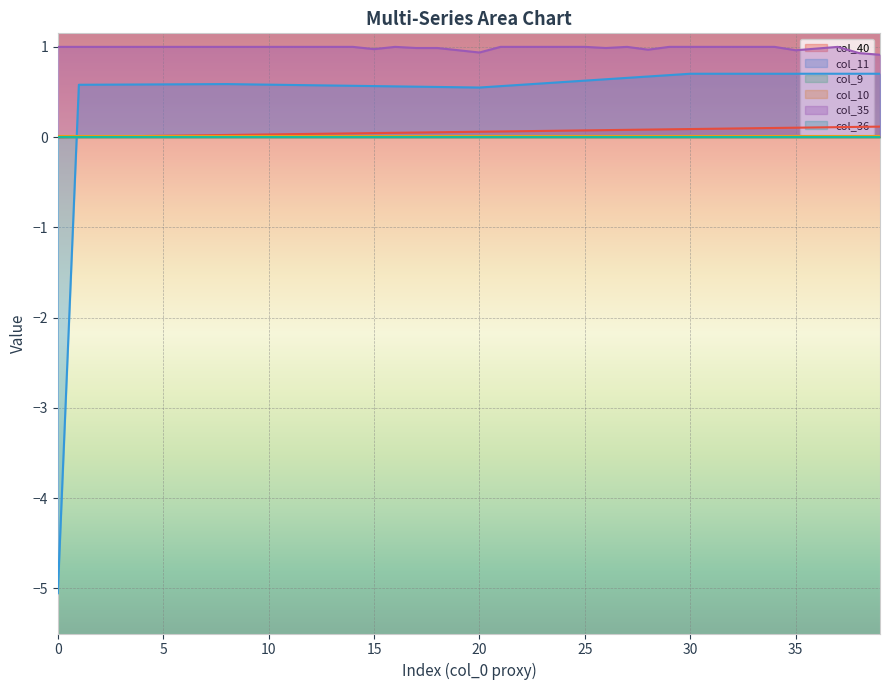

What value does the col_40 series have at 23?

0.1